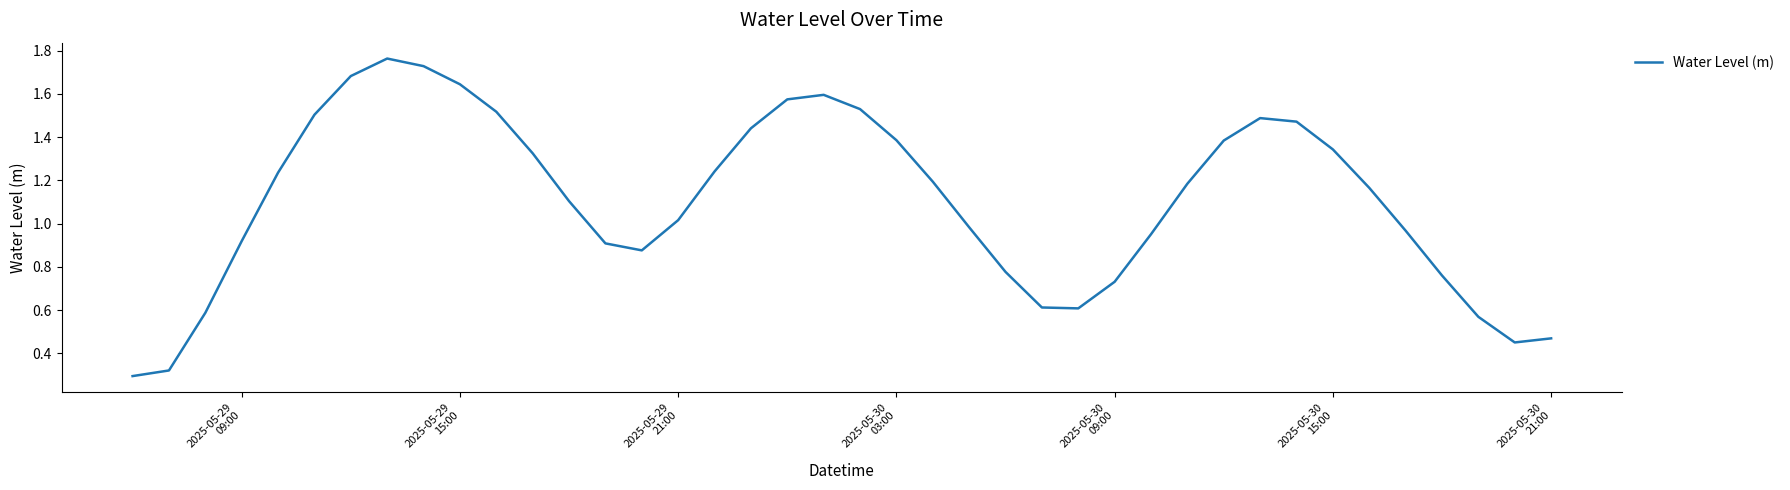

Reading left to right, list all the values displayed in this chart.

0.3	0.3	0.6	0.9	1.2	1.5	1.7	1.8	1.7	1.6	1.5	1.3	1.1	0.9	0.9	1.0	1.2	1.4	1.6	1.6	1.5	1.4	1.2	1.0	0.8	0.6	0.6	0.7	1.0	1.2	1.4	1.5	1.5	1.3	1.2	1.0	0.8	0.6	0.5	0.5